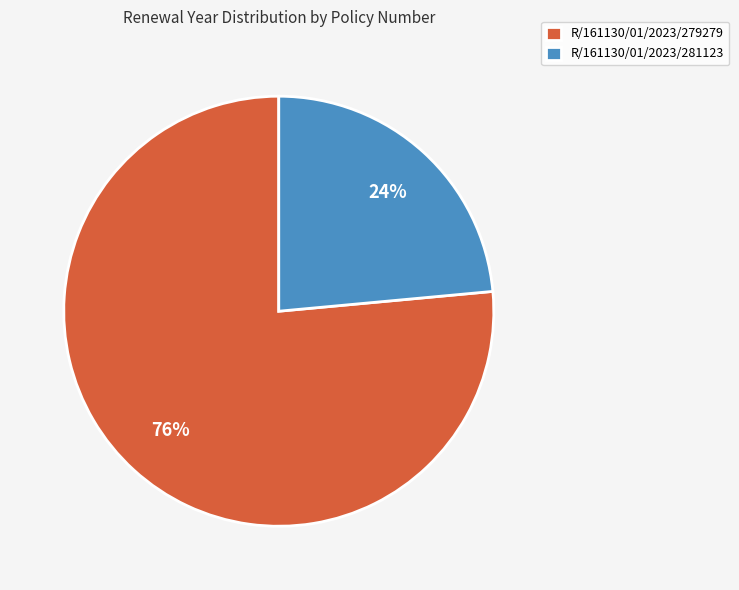

Is there any slice that represents more than half of the pie?

Yes